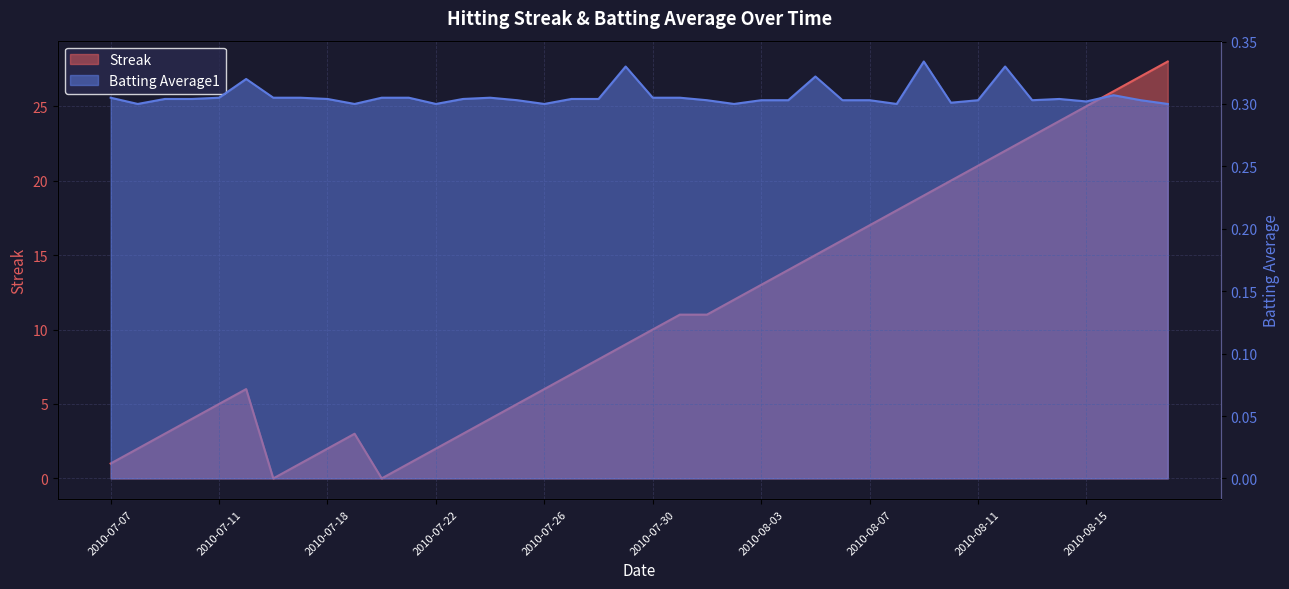

At which category does Streak reach its first local valley?

2010-07-16